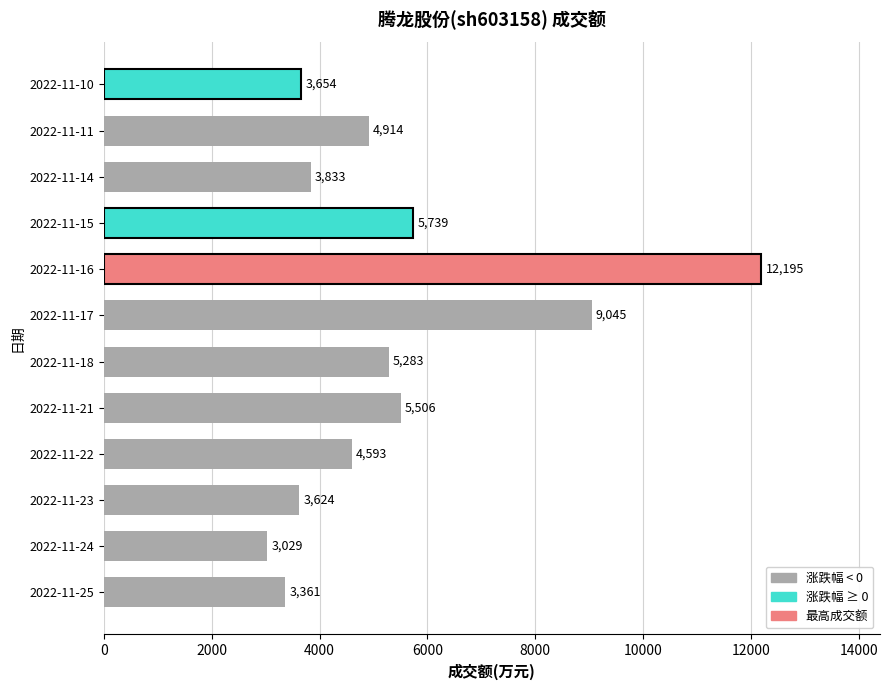

What is the smallest value displayed?

3029